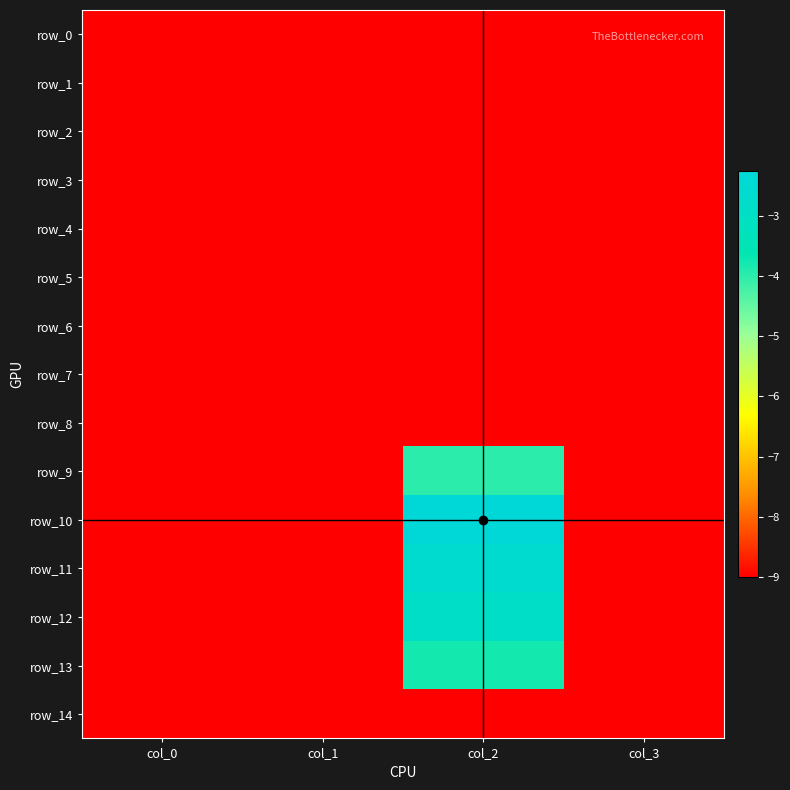

What is the difference between the highest and lowest values at col_2?

6.7